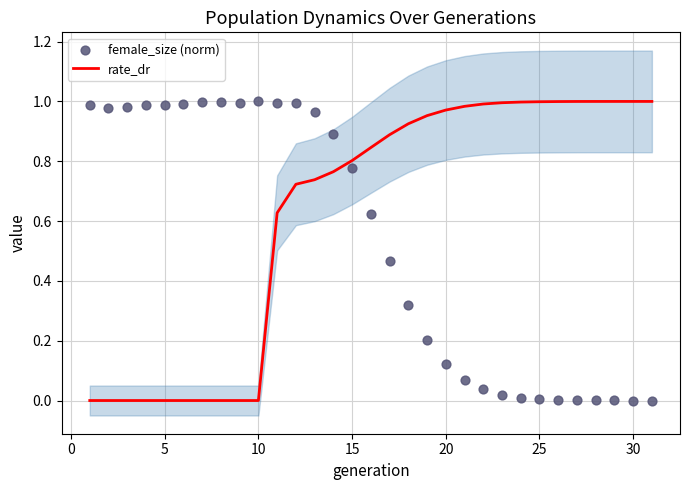

Is it true that rate_dr equals 1.0 at 25?

True